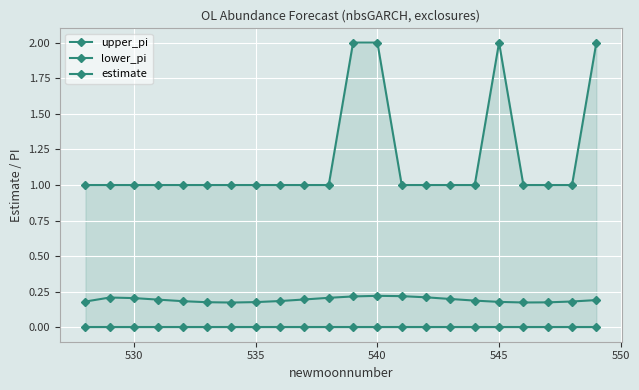

How many distinct data groups are displayed?

3